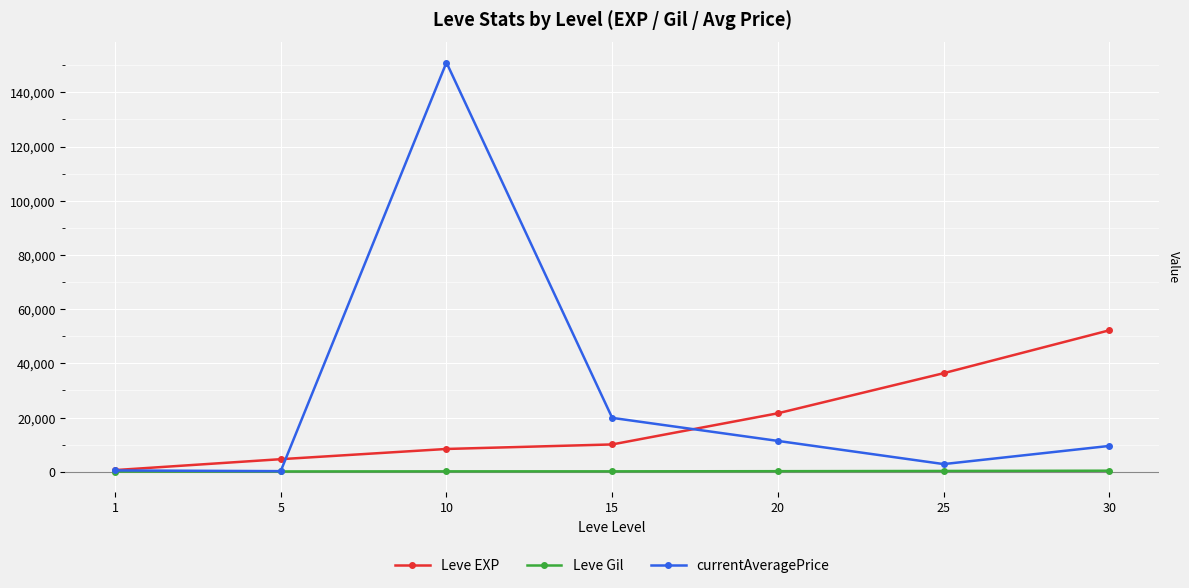

True or false: currentAveragePrice has more than 2 interior local peaks.

False